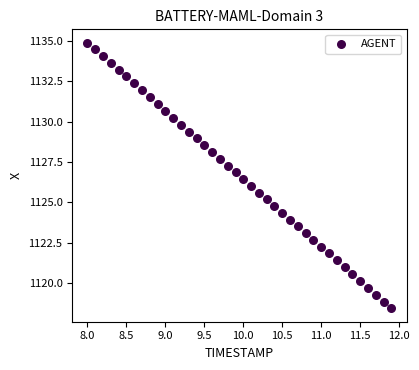

What is the range of Y values (max minus min)?

16.5